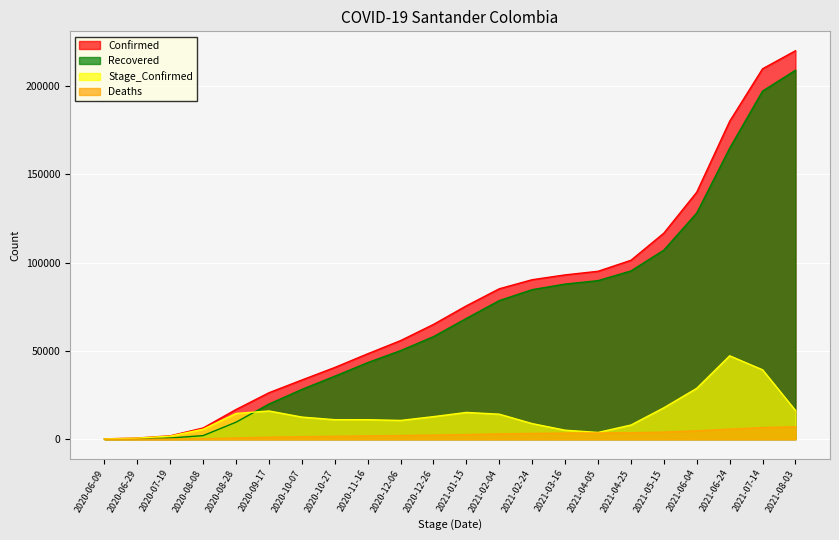

List the series in order of their peak value, highest first.

Confirmed, Recovered, Stage_Confirmed, Deaths